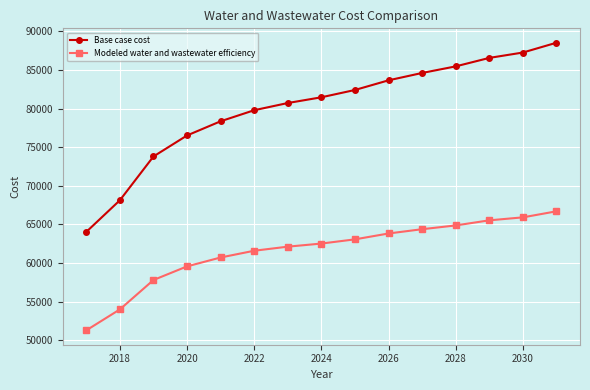

True or false: Modeled water and wastewater efficiency and Base case cost intersect in this chart.

False